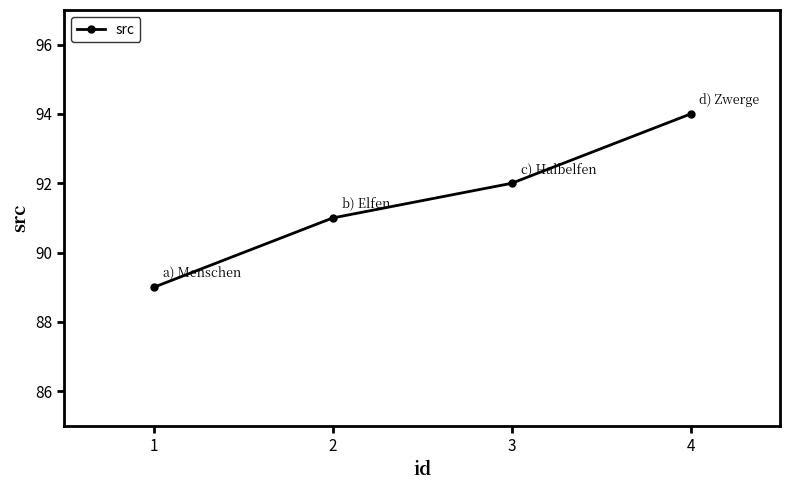

What is the difference between the second highest and minimum values?

3